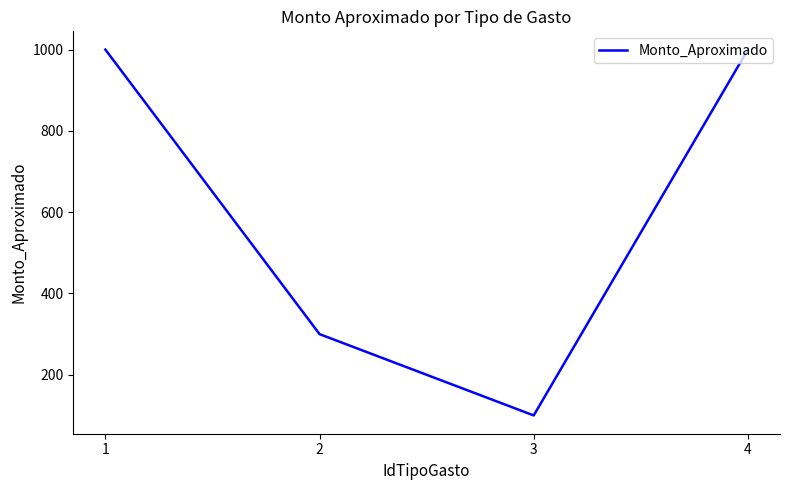

The value at 3 is 29. True or false?

False